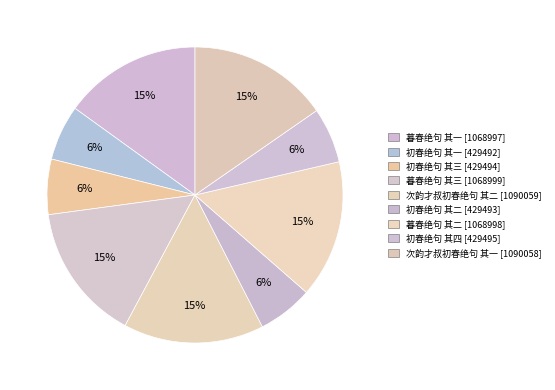

Do 初春绝句 其一 and 初春绝句 其二 together represent more than half of the pie?

No